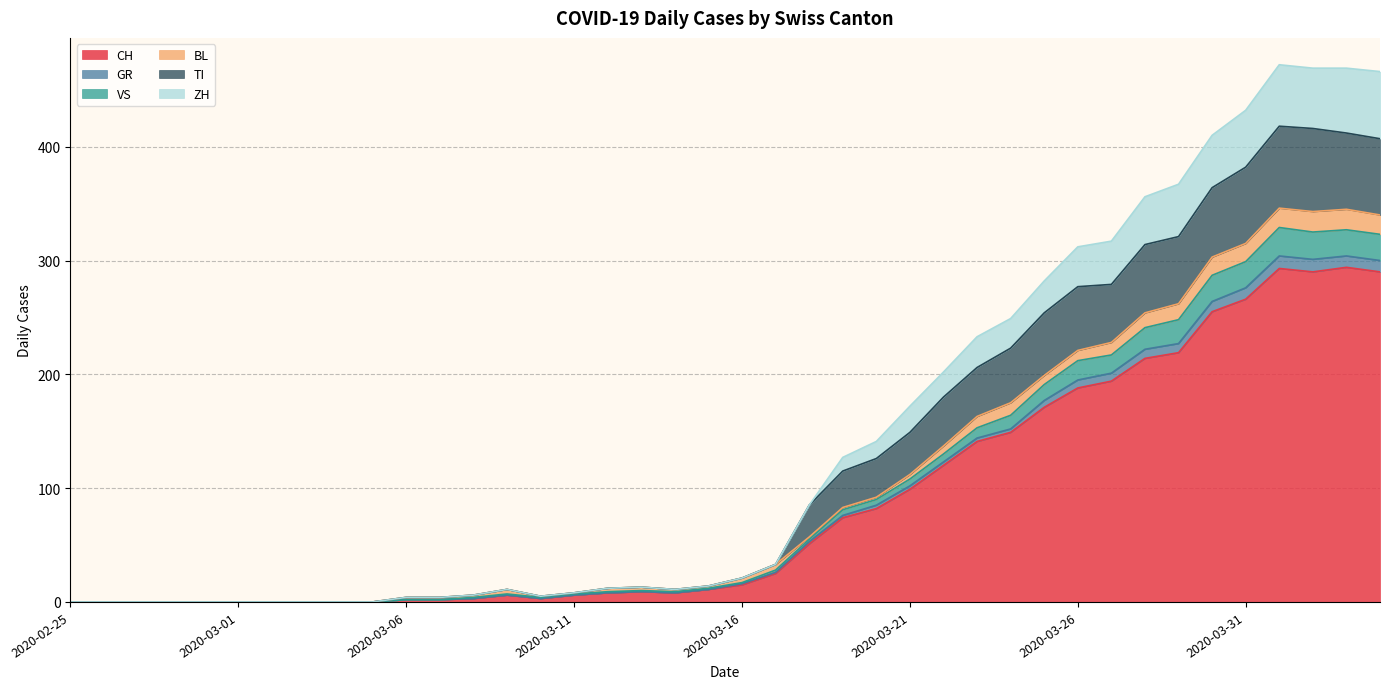

Where is TI nearest to the value 209?

2020-03-23